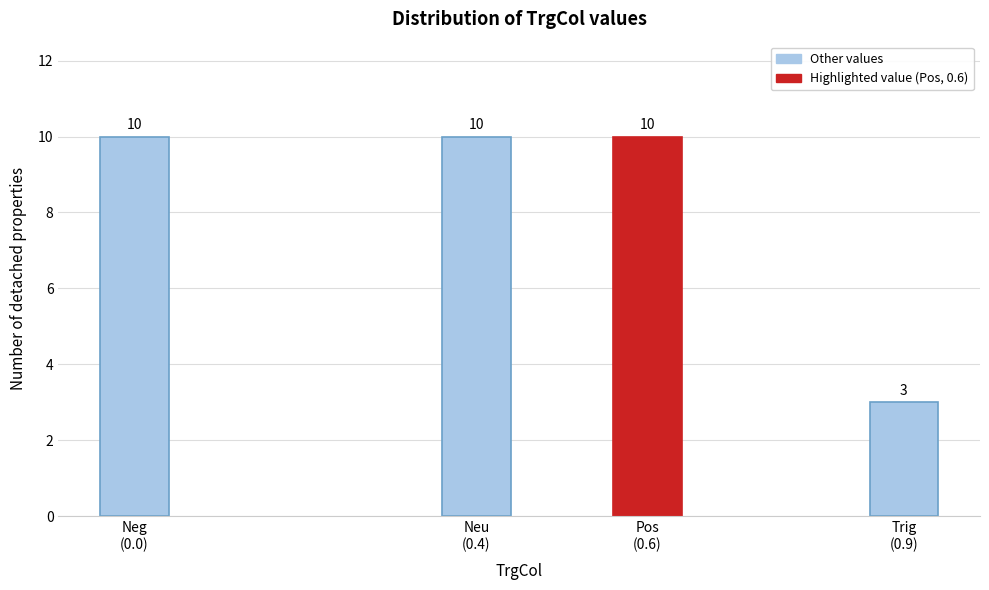

Reading right to left, list all the values displayed in this chart.

3	10	10	10